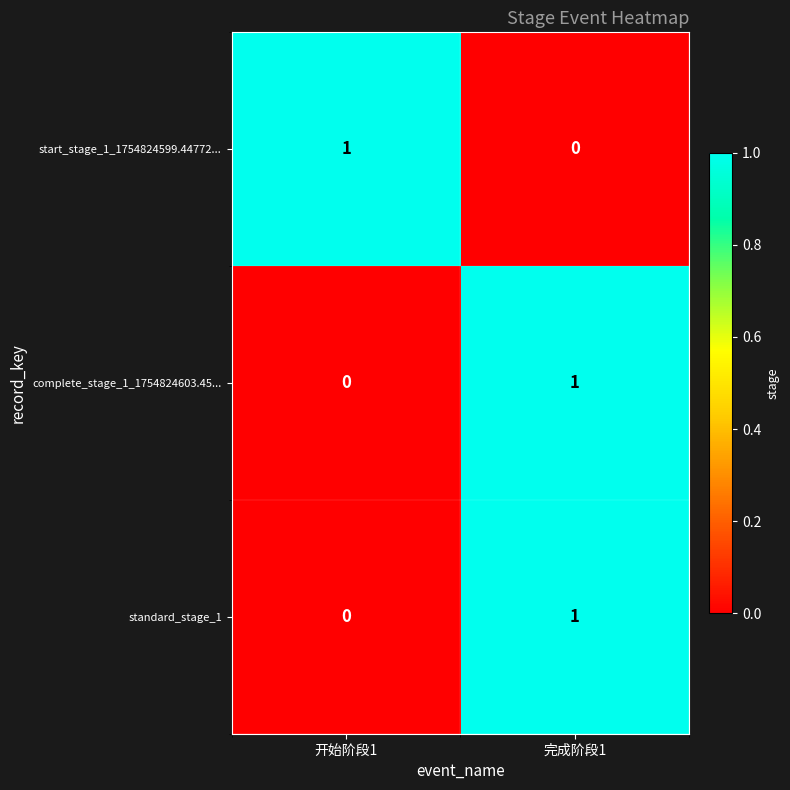

Is it true that standard_stage_1 equals 1 at 完成阶段1?

True